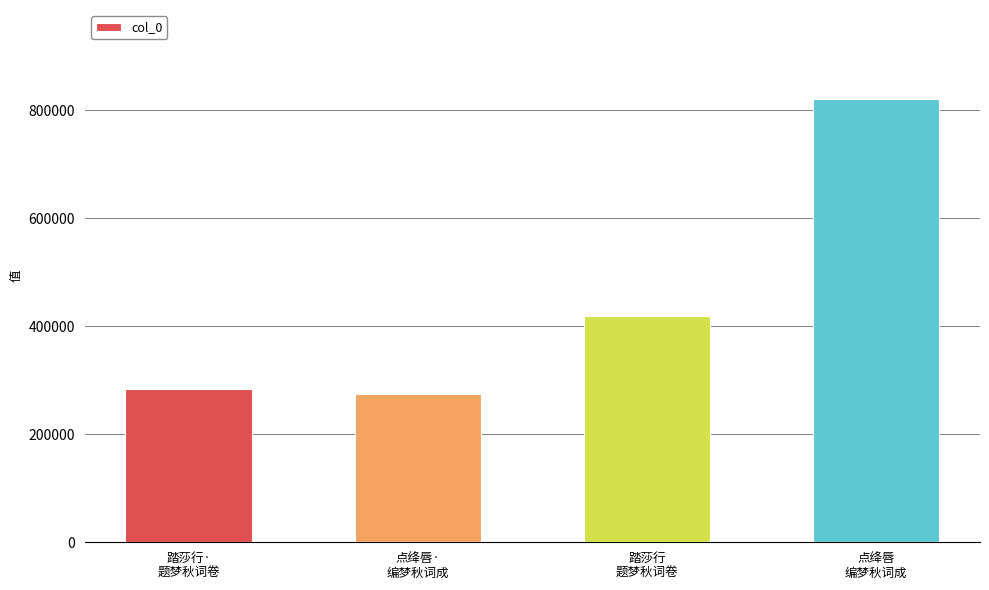

Rank the categories by value from highest to lowest.

点绛唇
编梦秋词成, 踏莎行
题梦秋词卷, 踏莎行·
题梦秋词卷, 点绛唇·
编梦秋词成